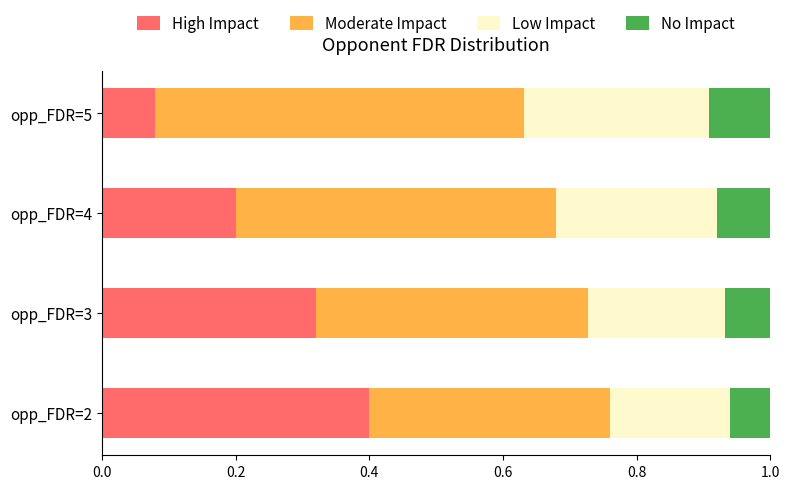

The High Impact series shows 0.1 at opp_FDR=4. True or false?

False